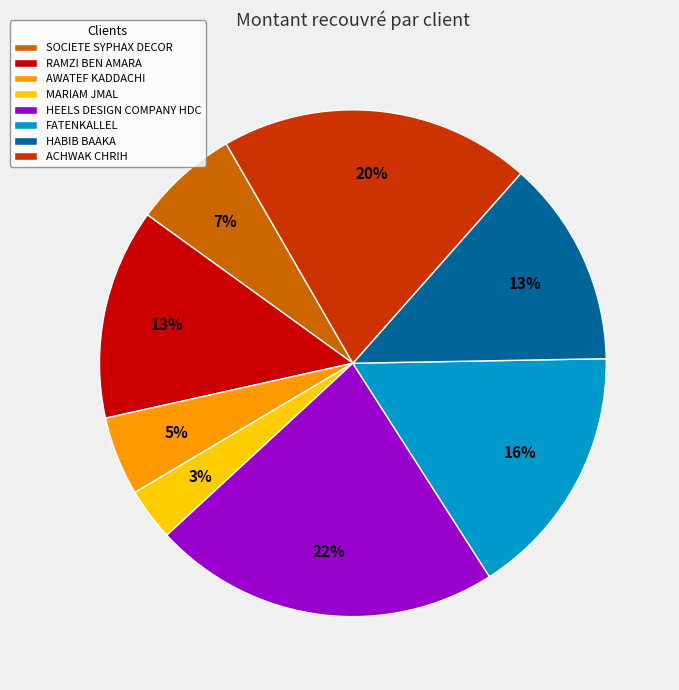

Which has a higher value, SOCIETE SYPHAX DECOR or RAMZI BEN AMARA?

RAMZI BEN AMARA